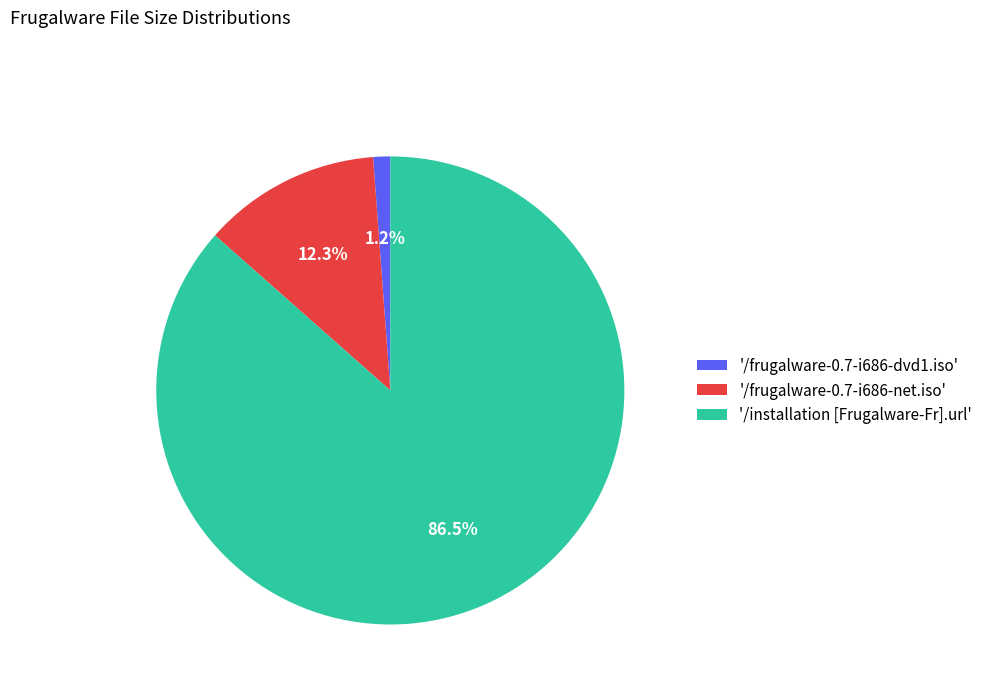

Which slice is the smallest?

'/frugalware-0.7-i686-dvd1.iso'